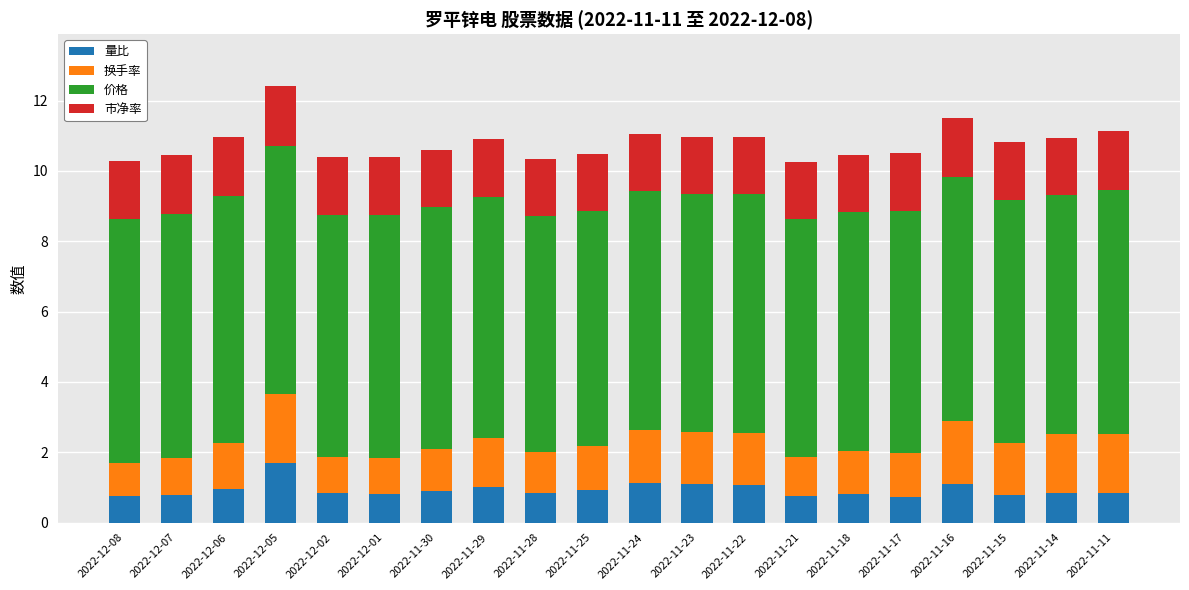

The value of 量比 at 2022-11-28 is 0.8. True or false?

True